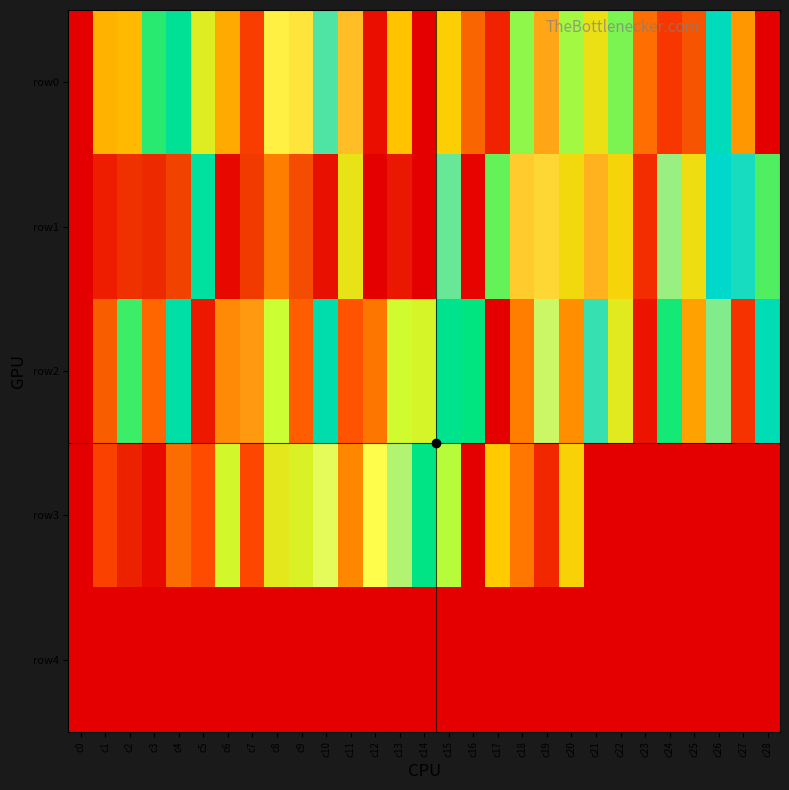

Which has a higher value, c14 or c12?

c12